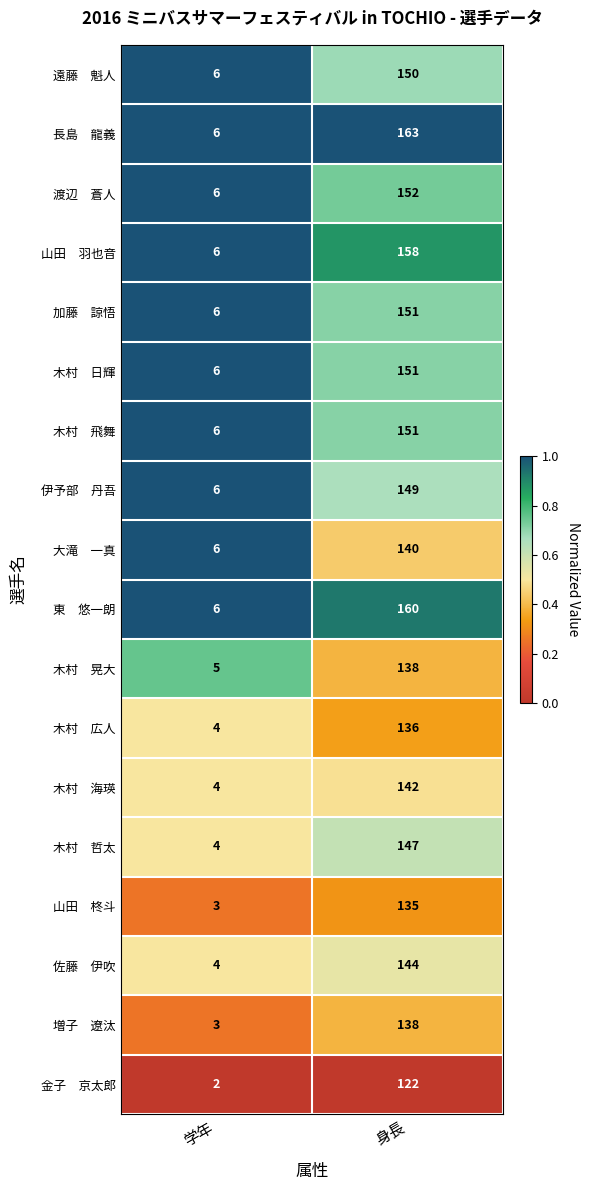

What is the total value across all series at 学年?

89